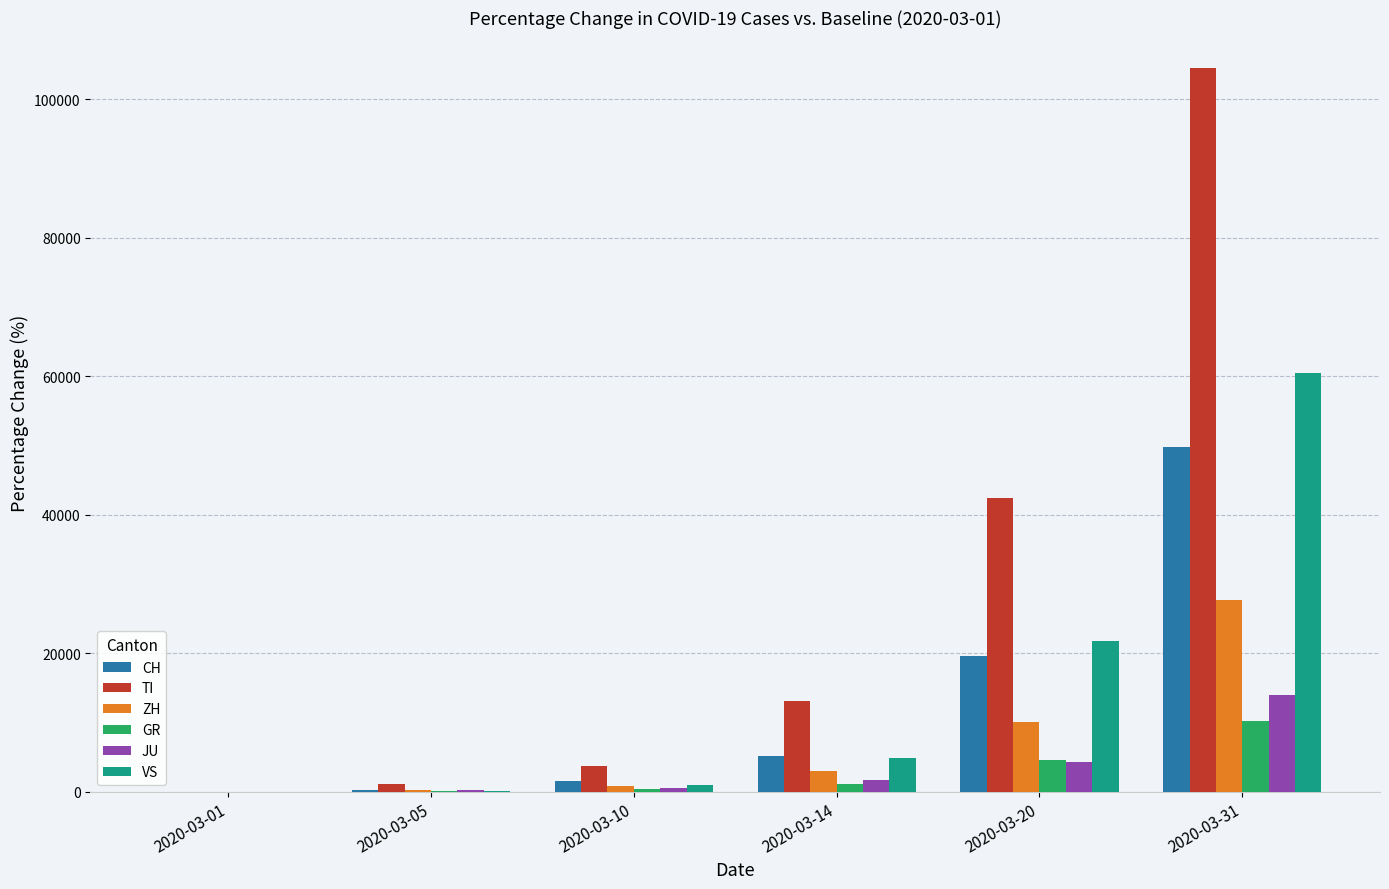

What is the sum of all VS values?

88100.0